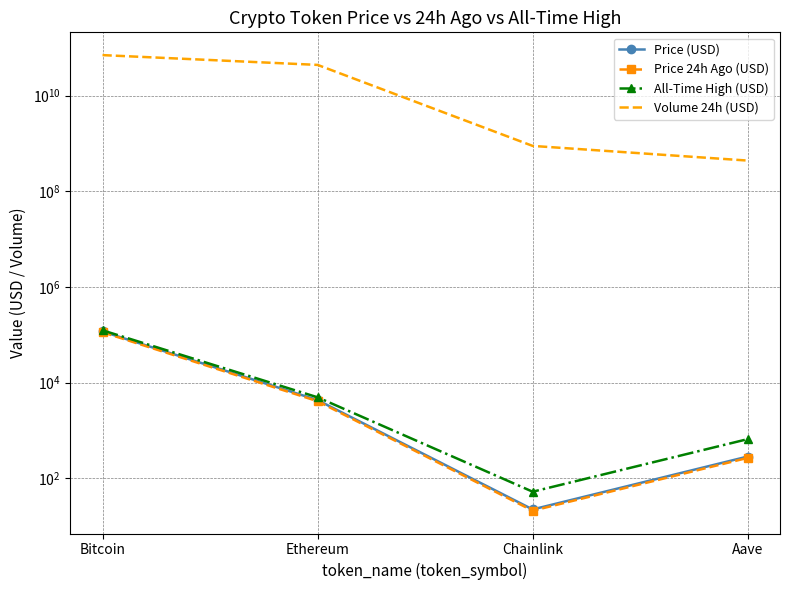

How many categories are shown in the chart?

4